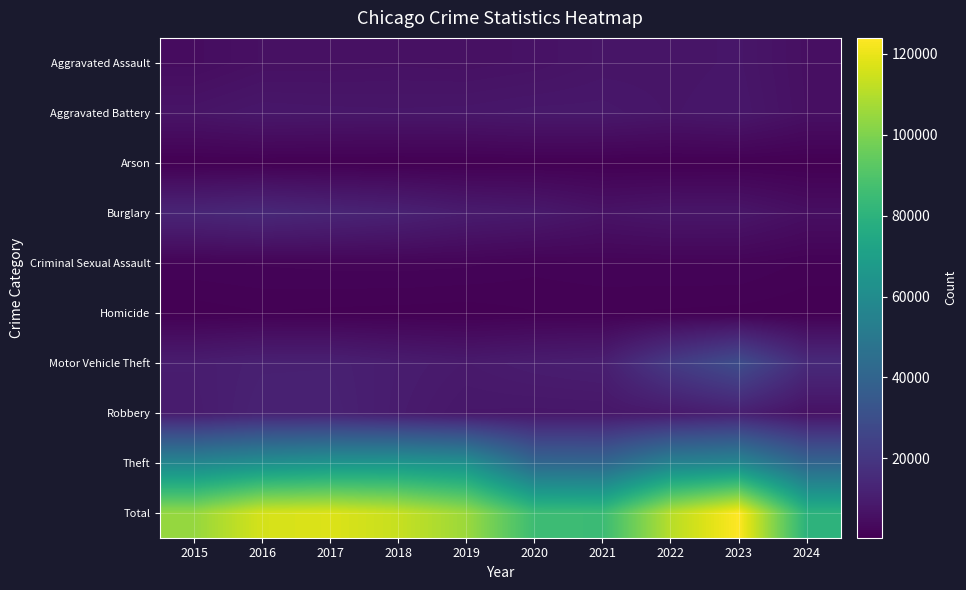

What is the total value across all series at 2023?

247956